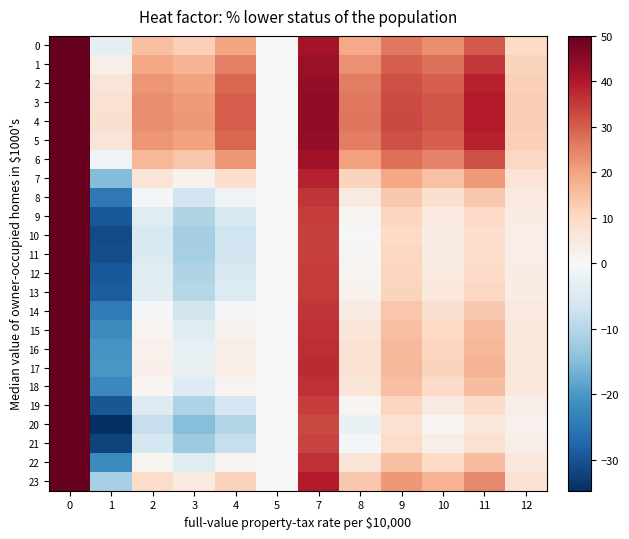

Reading left to right, extract all data points from this chart.

0: 0=50.0	1=-3.2	2=15.1	3=12.0	4=19.6	5=0.0	7=41.6	8=19.1	9=26.4	10=23.3	11=30.8	12=9.8
1: 0=50.0	1=2.6	2=19.4	3=17.0	4=25.1	5=0.0	7=43.1	8=23.0	9=29.8	10=27.4	11=35.4	12=11.1
2: 0=50.0	1=6.3	2=22.1	3=20.1	4=28.6	5=0.0	7=44.0	8=25.5	9=31.9	10=30.0	11=38.4	12=12.0
3: 0=50.0	1=7.8	2=23.2	3=21.4	4=30.1	5=0.0	7=44.4	8=26.5	9=32.8	10=31.0	11=39.6	12=12.4
4: 0=50.0	1=8.0	2=23.4	3=21.6	4=30.3	5=0.0	7=44.5	8=26.7	9=32.9	10=31.2	11=39.8	12=12.4
5: 0=50.0	1=6.3	2=22.1	3=20.1	4=28.6	5=0.0	7=44.0	8=25.5	9=31.9	10=30.0	11=38.4	12=12.0
6: 0=50.0	1=-1.2	2=16.6	3=13.7	4=21.5	5=0.0	7=42.1	8=20.5	9=27.6	10=24.7	11=32.4	12=10.3
7: 0=50.0	1=-15.1	2=6.4	3=1.8	4=8.2	5=0.0	7=38.5	8=11.0	9=19.4	10=14.8	11=21.2	12=7.0
8: 0=50.0	1=-24.9	2=-0.8	3=-6.6	4=-1.1	5=0.0	7=35.9	8=4.3	9=13.6	10=7.9	11=13.3	12=4.7
9: 0=50.0	1=-29.3	2=-4.1	3=-10.4	4=-5.3	5=0.0	7=34.7	8=1.3	9=10.9	10=4.8	11=9.7	12=3.6
10: 0=50.0	1=-31.0	2=-5.3	3=-11.8	4=-6.9	5=0.0	7=34.2	8=0.2	9=10.0	10=3.6	11=8.4	12=3.2
11: 0=50.0	1=-30.7	2=-5.0	3=-11.5	4=-6.5	5=0.0	7=34.3	8=0.4	9=10.2	10=3.8	11=8.7	12=3.3
12: 0=50.0	1=-29.5	2=-4.2	3=-10.5	4=-5.4	5=0.0	7=34.6	8=1.2	9=10.9	10=4.7	11=9.6	12=3.6
13: 0=50.0	1=-28.8	2=-3.6	3=-9.9	4=-4.7	5=0.0	7=34.8	8=1.7	9=11.3	10=5.2	11=10.2	12=3.7
14: 0=50.0	1=-24.6	2=-0.6	3=-6.4	4=-0.8	5=0.0	7=35.9	8=4.5	9=13.7	10=8.1	11=13.5	12=4.7
15: 0=50.0	1=-22.1	2=1.2	3=-4.2	4=1.6	5=0.0	7=36.6	8=6.2	9=15.2	10=9.9	11=15.6	12=5.3
16: 0=50.0	1=-20.6	2=2.3	3=-2.9	4=3.0	5=0.0	7=37.0	8=7.2	9=16.1	10=10.9	11=16.7	12=5.7
17: 0=50.0	1=-20.1	2=2.7	3=-2.5	4=3.4	5=0.0	7=37.2	8=7.6	9=16.4	10=11.3	11=17.1	12=5.8
18: 0=50.0	1=-22.4	2=1.0	3=-4.4	4=1.3	5=0.0	7=36.6	8=6.1	9=15.1	10=9.7	11=15.3	12=5.3
19: 0=50.0	1=-29.8	2=-4.4	3=-10.8	4=-5.7	5=0.0	7=34.6	8=1.0	9=10.7	10=4.4	11=9.4	12=3.5
20: 0=50.0	1=-34.7	2=-7.9	3=-14.9	4=-10.3	5=0.0	7=33.2	8=-2.3	9=7.8	10=1.0	11=5.5	12=2.3
21: 0=50.0	1=-32.1	2=-6.1	3=-12.7	4=-7.9	5=0.0	7=33.9	8=-0.6	9=9.3	10=2.8	11=7.5	12=3.0
22: 0=50.0	1=-22.2	2=1.1	3=-4.3	4=1.4	5=0.0	7=36.6	8=6.1	9=15.1	10=9.8	11=15.4	12=5.3
23: 0=50.0	1=-11.4	2=9.1	3=4.9	4=11.7	5=0.0	7=39.5	8=13.5	9=21.5	10=17.5	11=24.2	12=7.8